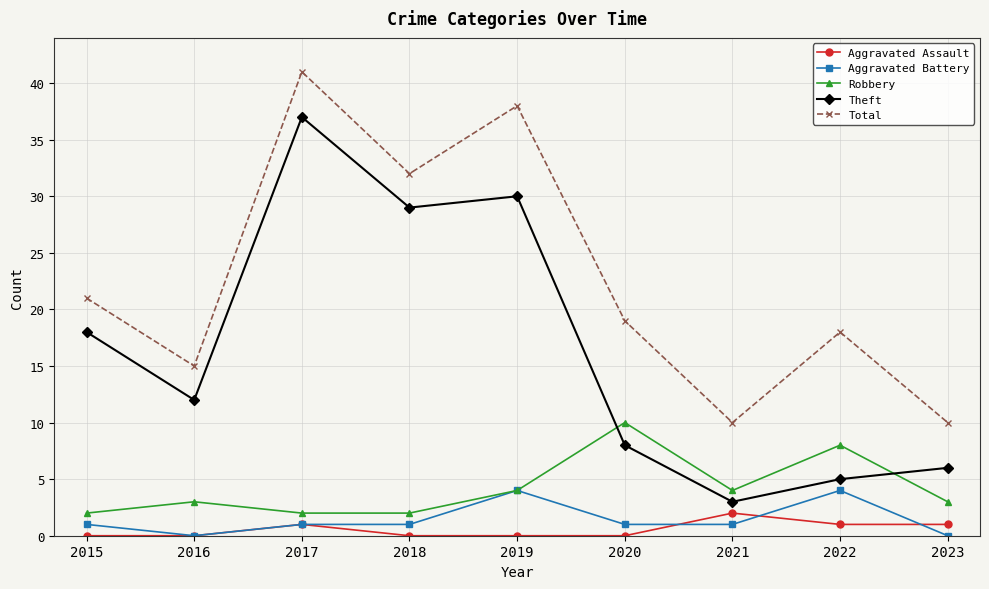

True or false: Aggravated Battery has a value of 4 at 2022.

True